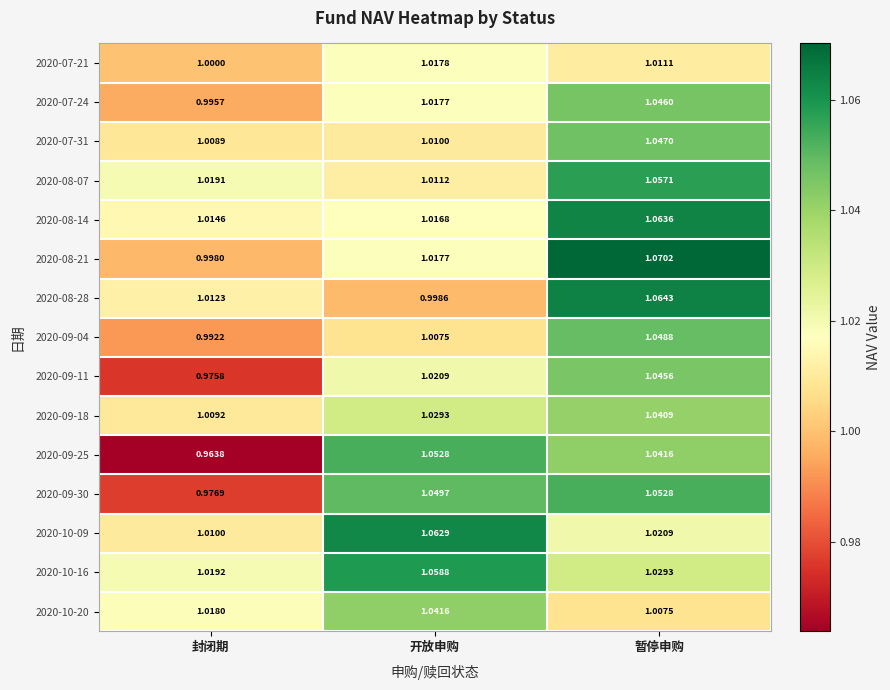

Where does the 2020-08-28 series first go above 1?

封闭期